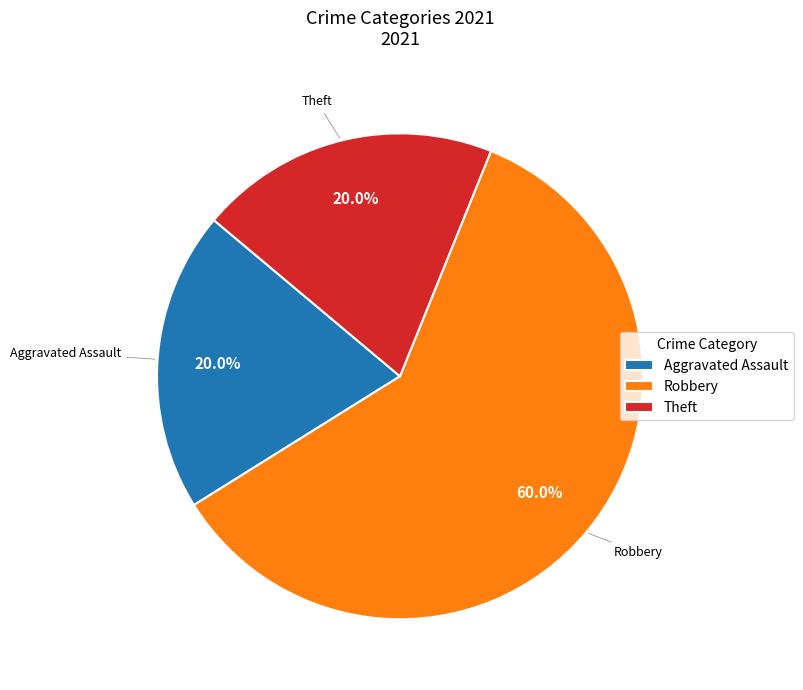

Does any single category account for the majority?

Yes